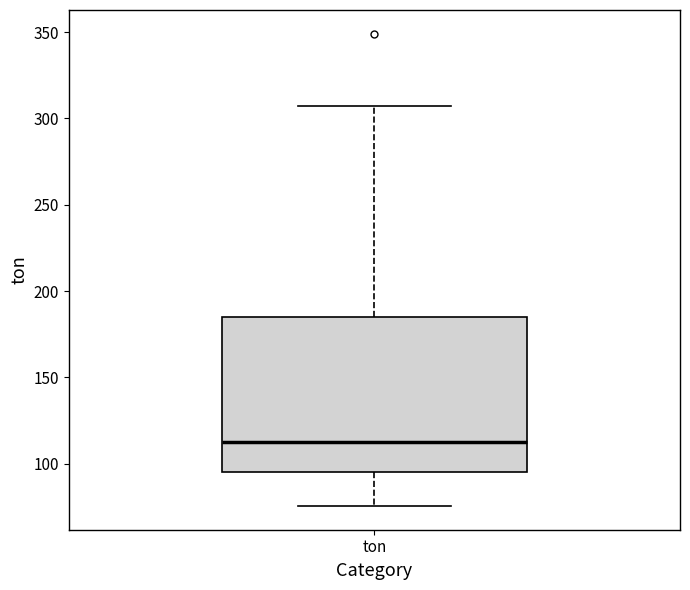

Read this box plot against the y-axis: the position of the median line, the range covered by the box, and the ends of both whiskers. The values are not printed on the chart, so give them approximately, as read against the axis.

median 115, box 95 to 185, whiskers 75 to 305